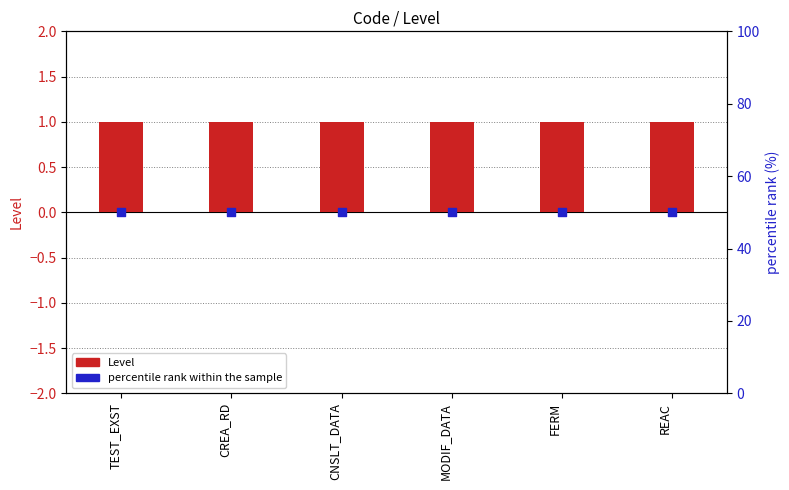

What is the total value across all series at CNSLT_DATA?

51